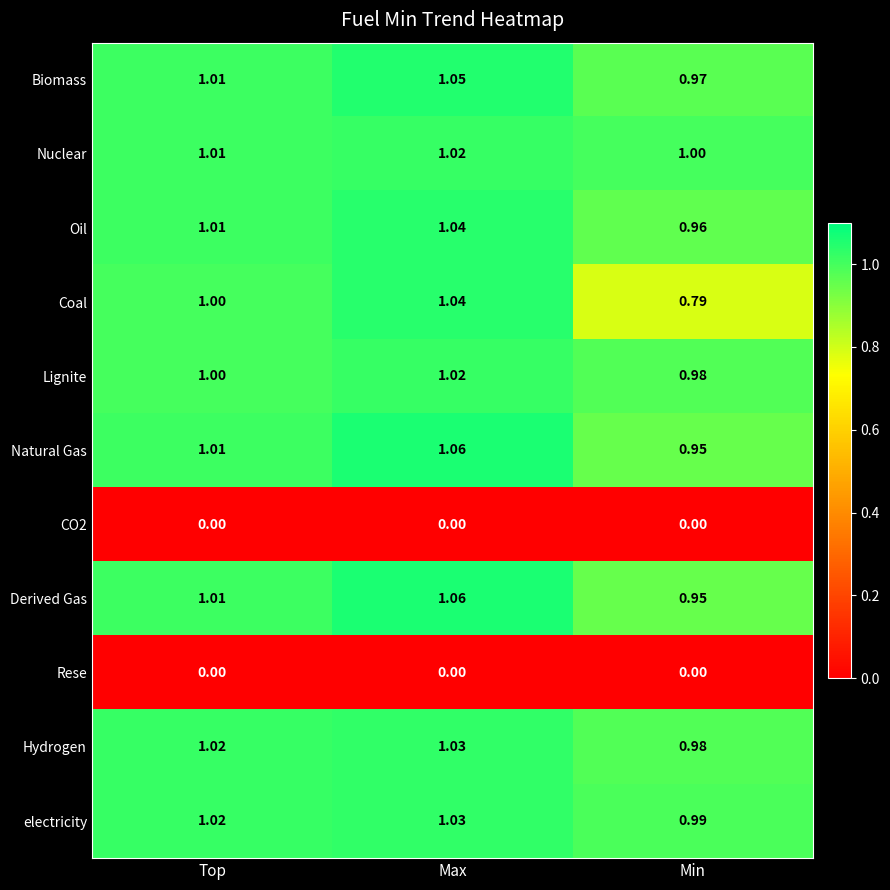

Where is Biomass nearest to the value 1?

Top